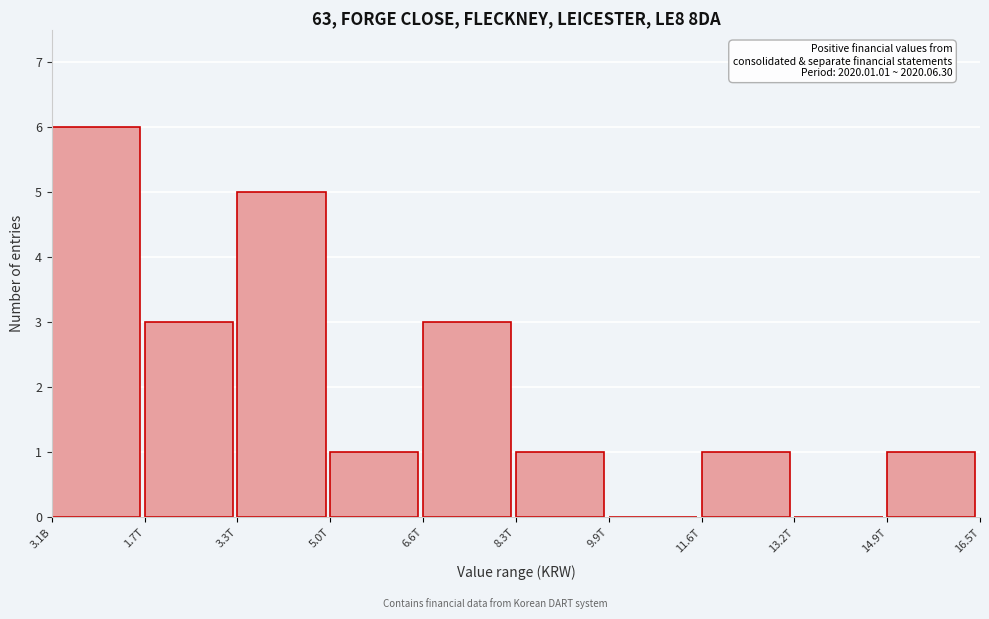

Reading right to left, list all the values displayed in this chart.

14.9T=1	13.2T=0	11.6T=1	9.9T=0	8.3T=1	6.6T=3	5.0T=1	3.3T=5	1.7T=3	3.1B=6